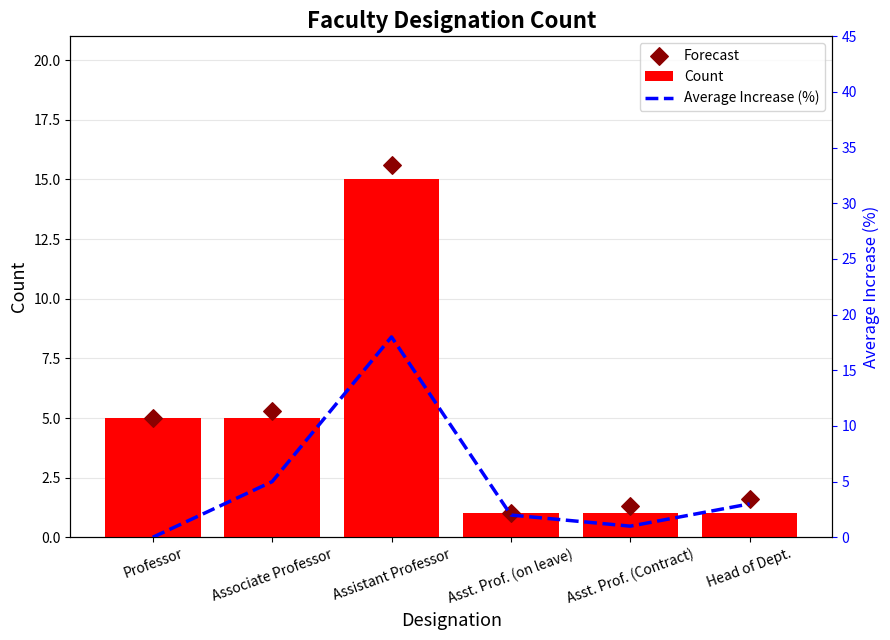

What are all the series names shown in the legend?

Count, Forecast, Average Increase (%)